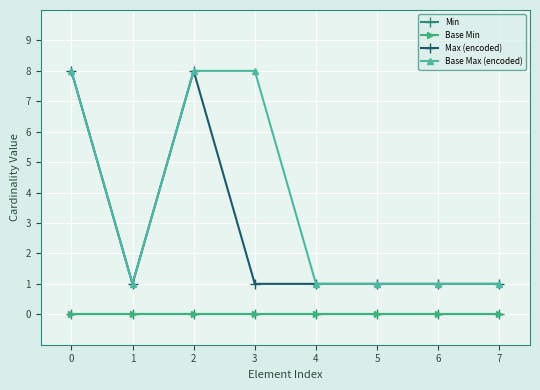

Is the value of Base Max (encoded) at 1 greater than the value of Min at 4?

Yes